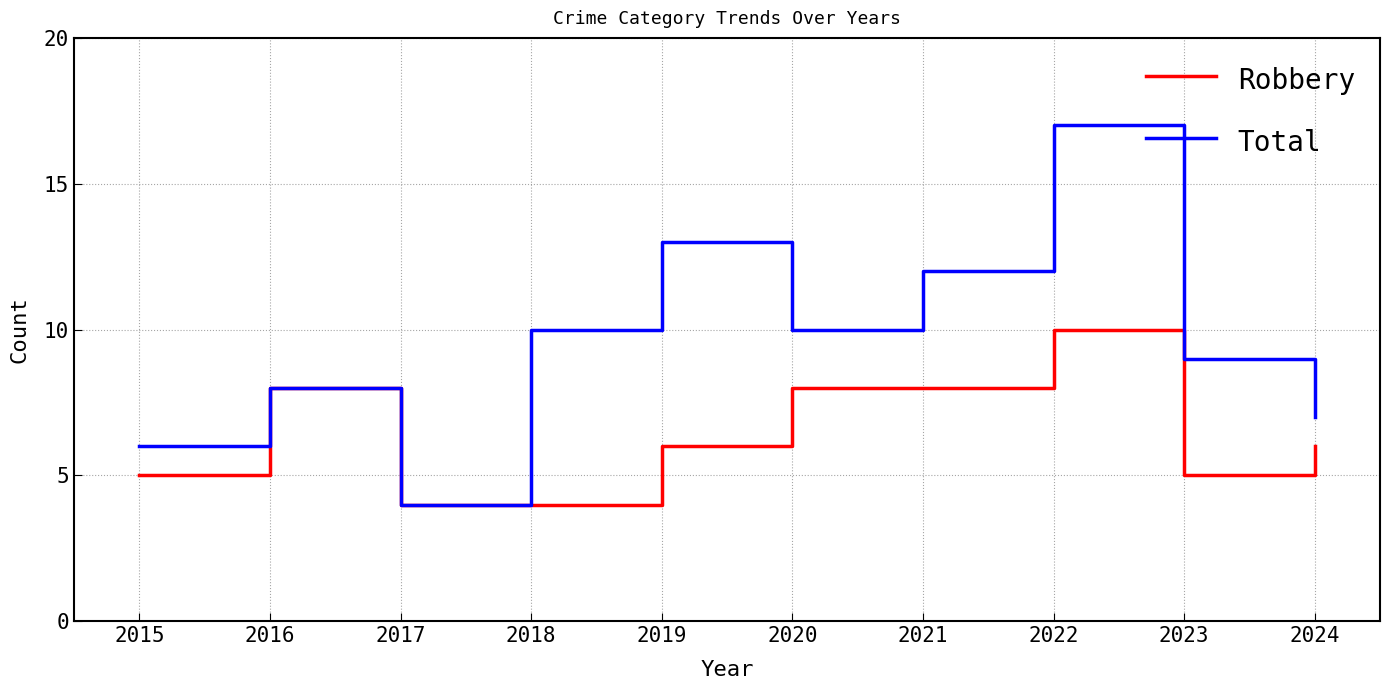

In Total, how many points are higher than both neighbors (excluding endpoints)?

3